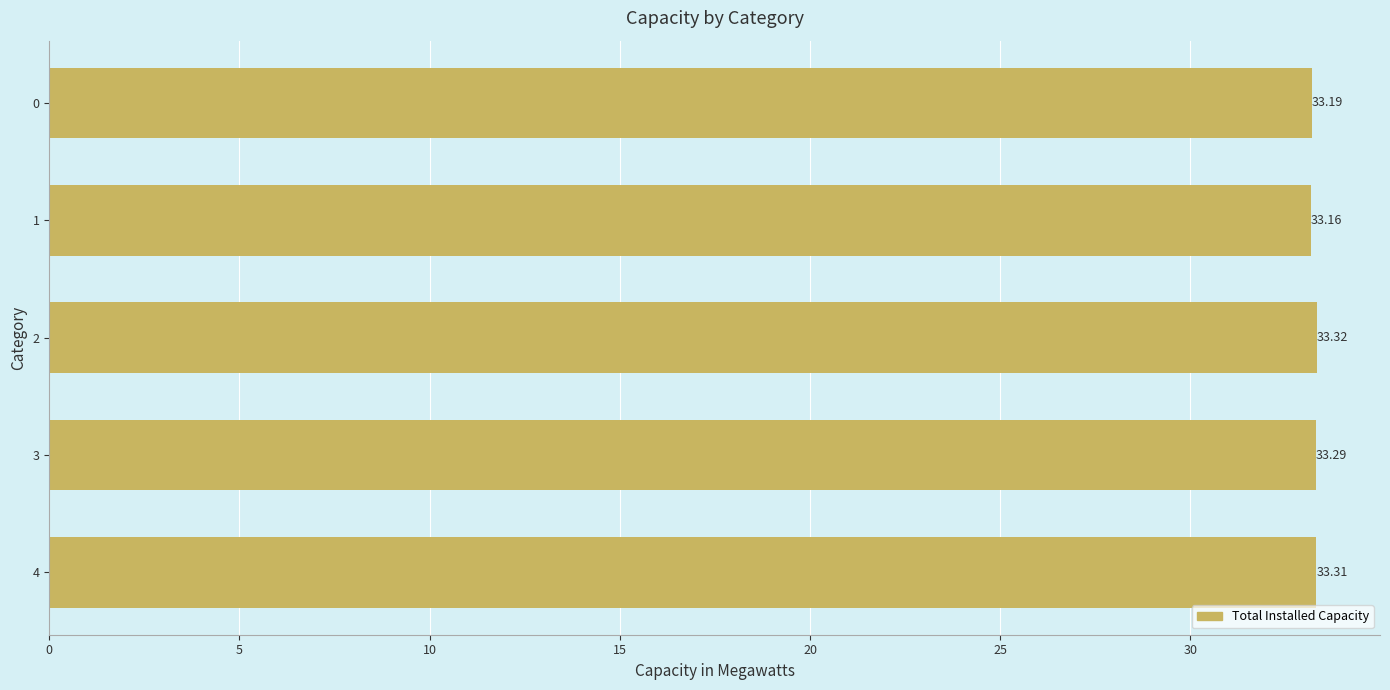

Is it true that the value at 0 is 33.2?

True